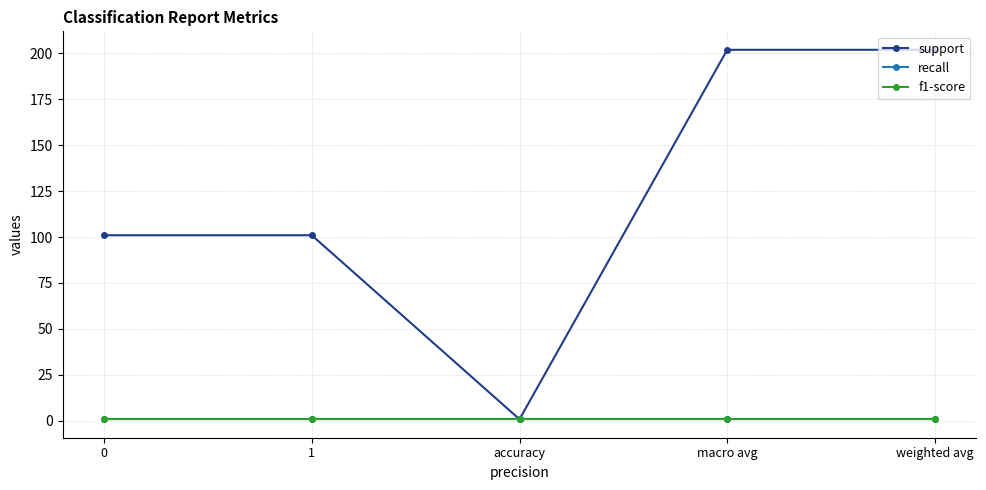

True or false: support and f1-score cross at least once.

False